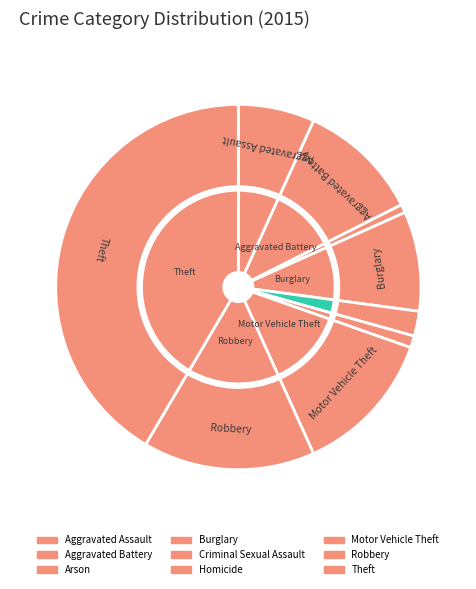

Is there any slice that represents more than half of the pie?

No